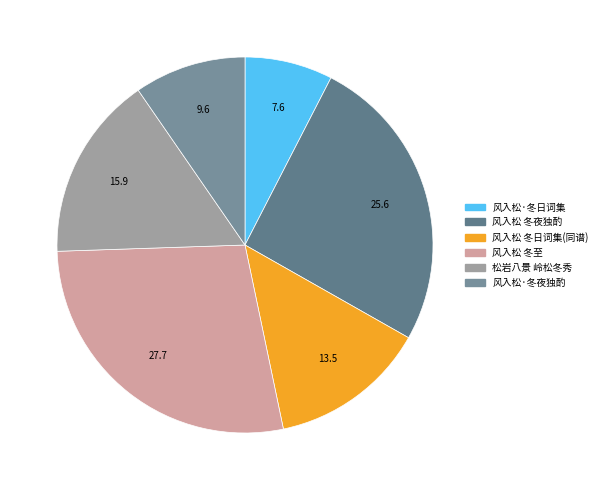

Which slice is the largest?

风入松 冬至